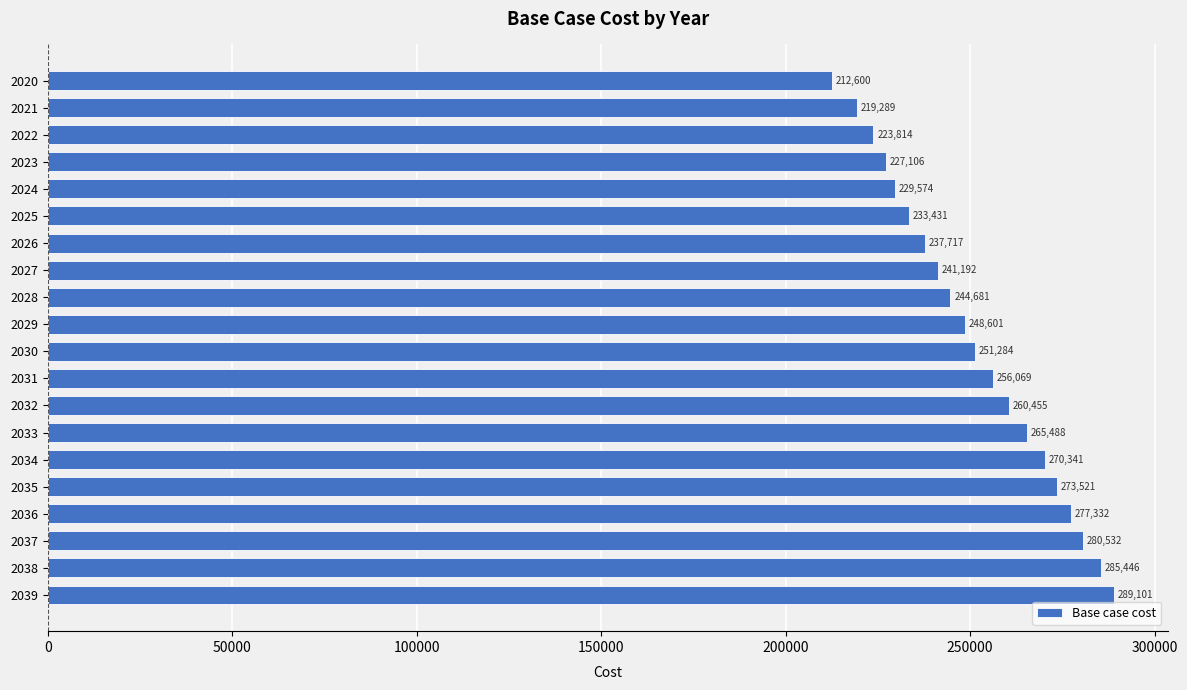

Where is the data nearest to the value 250850?

2030